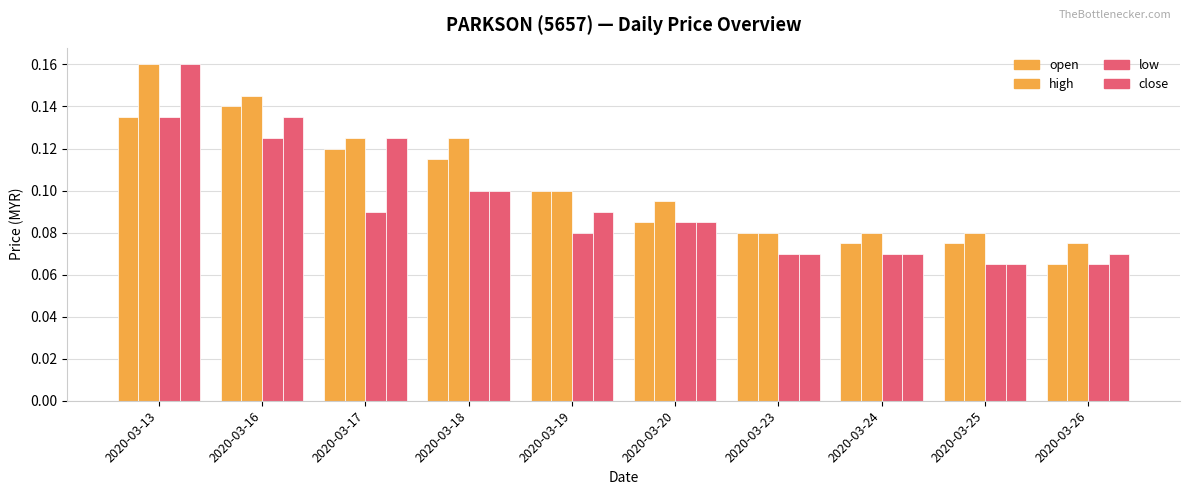

How many bars are there in each group?

4